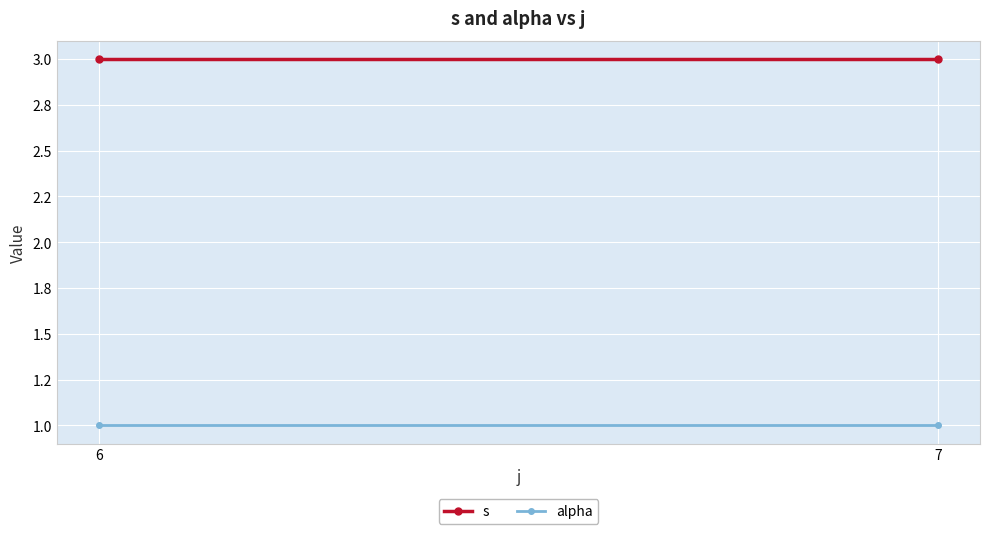

What is the total value across all series at 7?

4